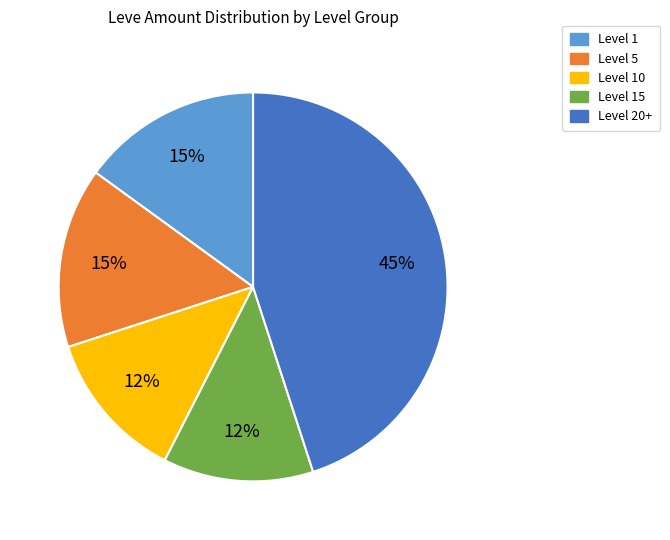

What percentage is the Level 5 slice, to the nearest percent?

15%